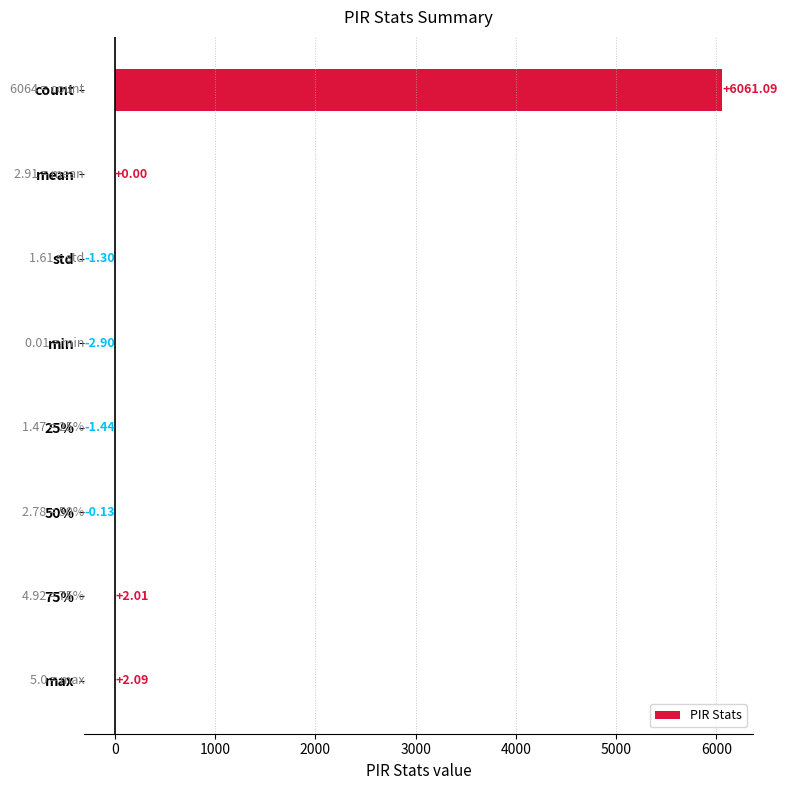

What is the sum of the values at std and min?

-4.2